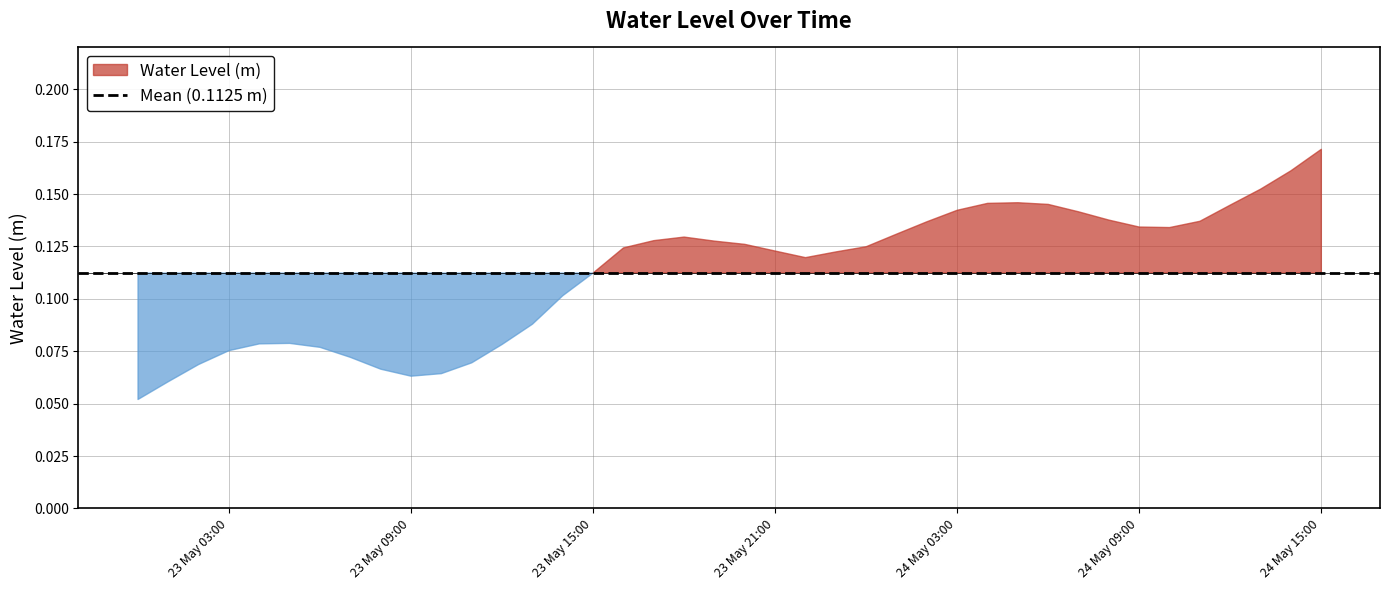

Where is the data nearest to the value 0?

2023-05-23 00:00:00